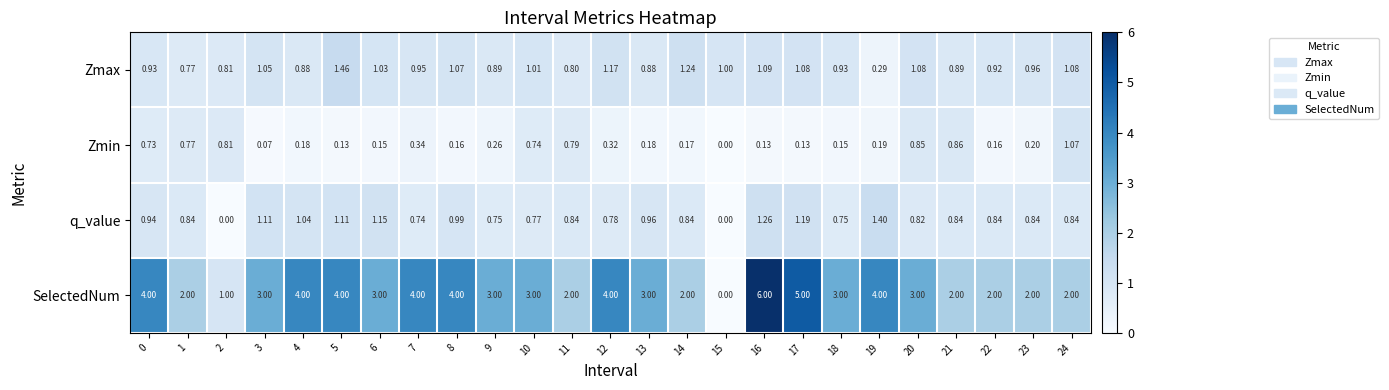

Which series has the largest range (max minus min)?

SelectedNum